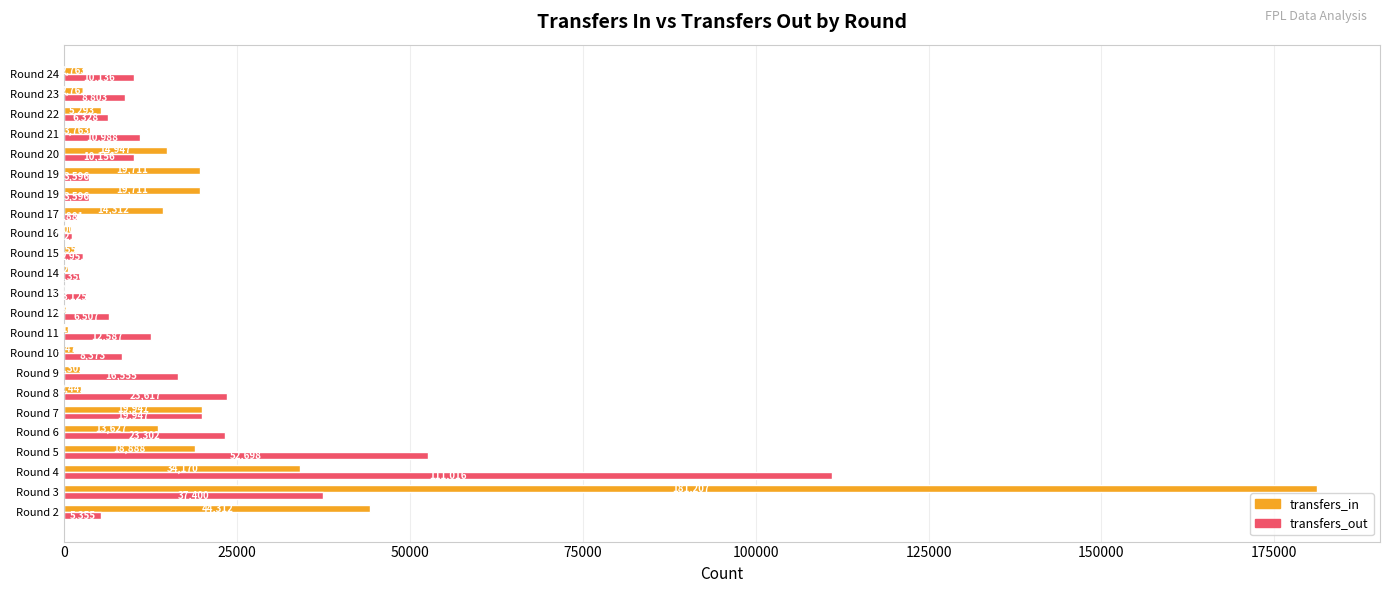

Which series has the largest total across all categories?

transfers_in